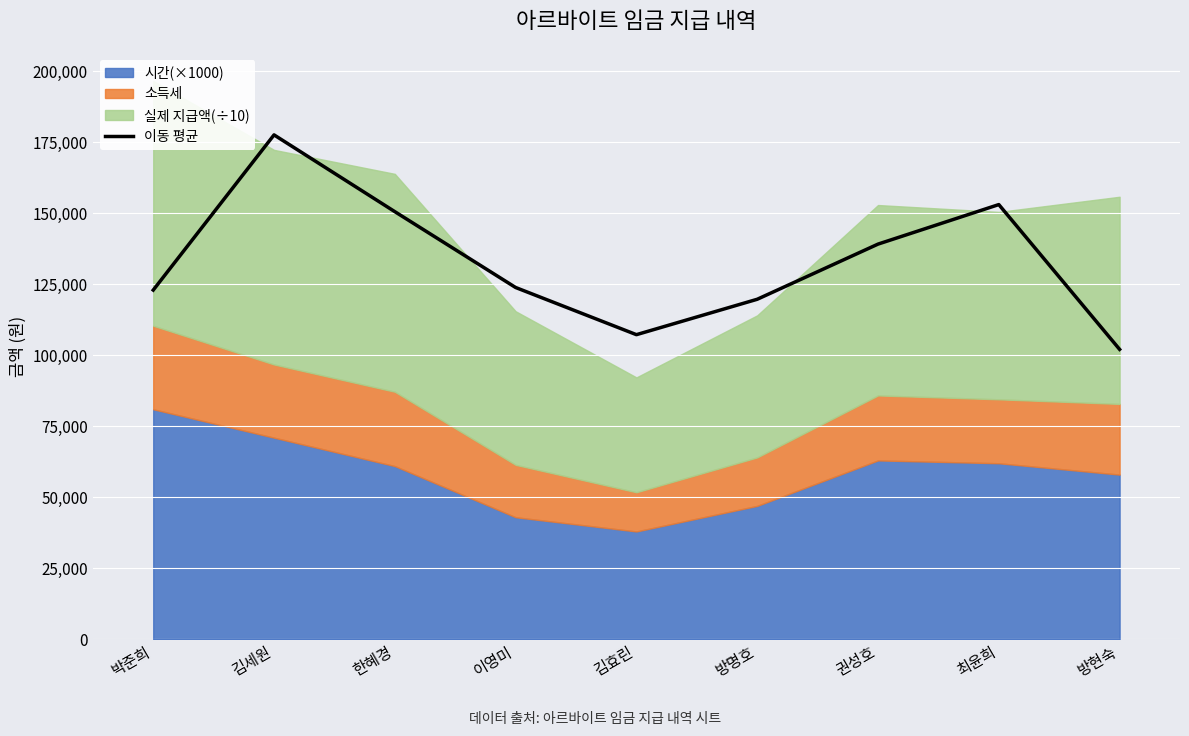

At which label is the value closest to 139826?

권성호